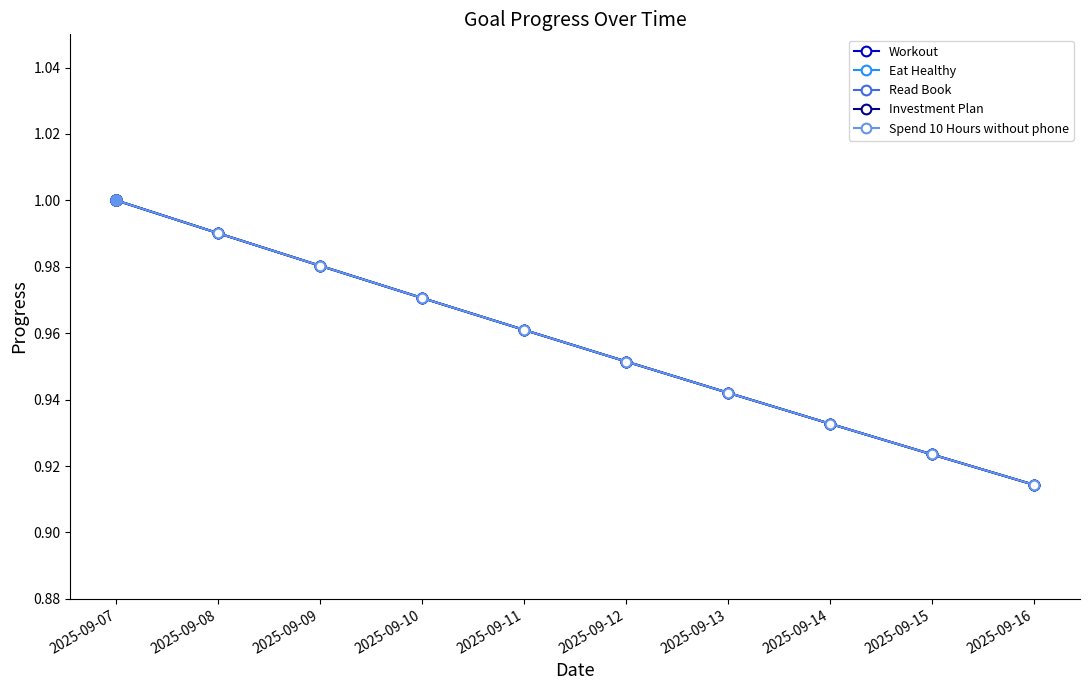

What is the smallest value displayed?

0.9